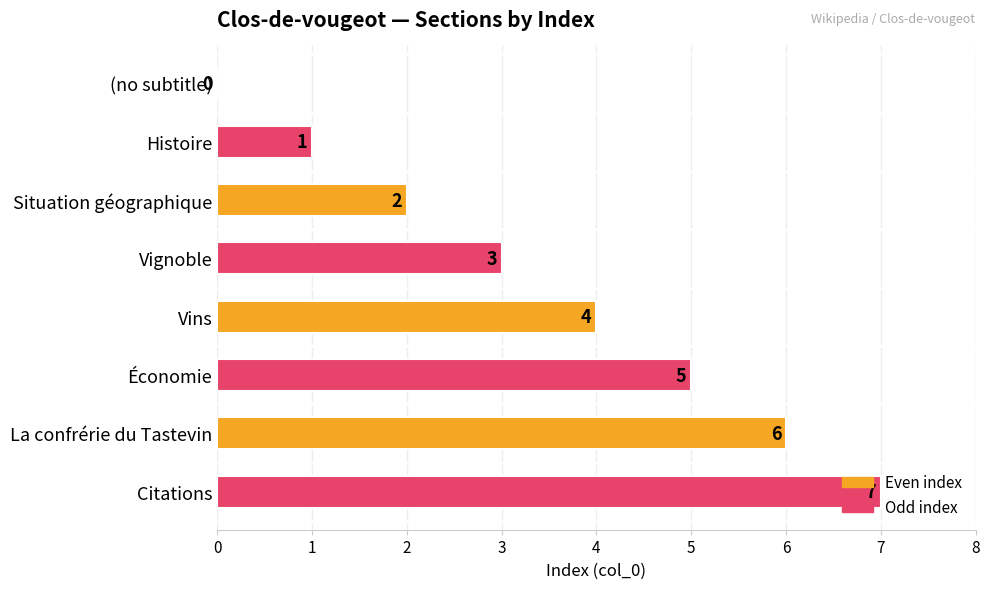

What is the sum of the values at Citations and Vins?

11